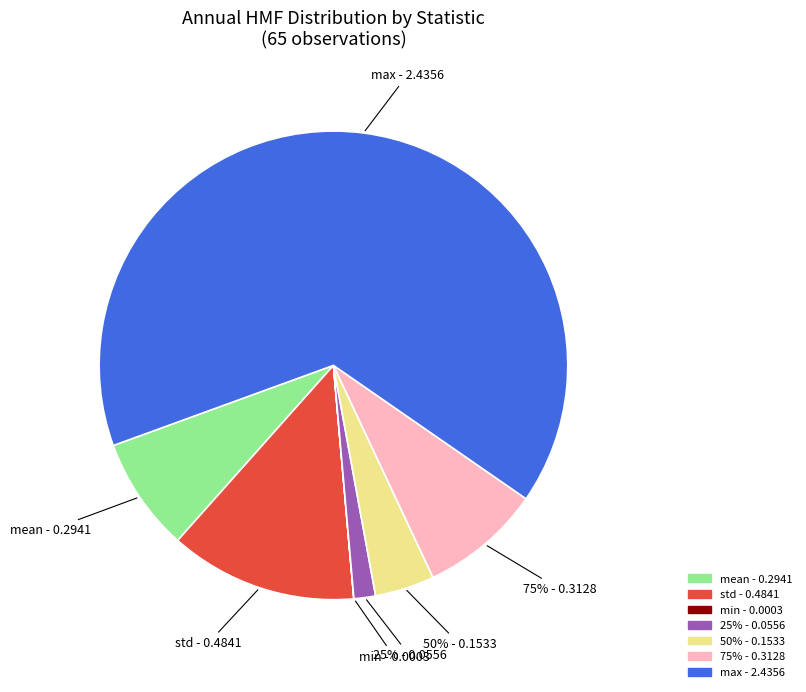

To the nearest percent, what portion does std represent?

13%